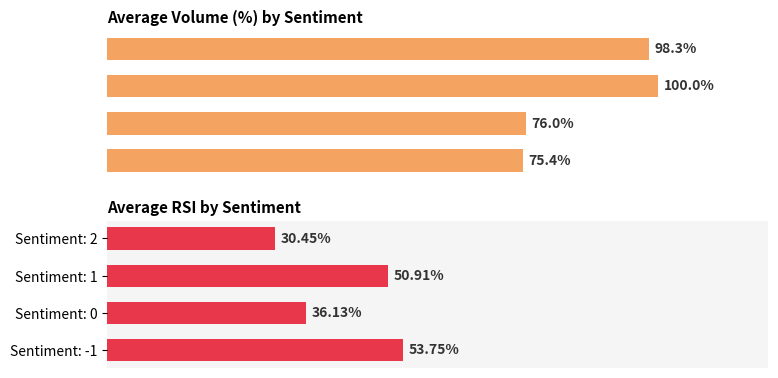

Which series has the largest range (max minus min)?

Avg Volume %